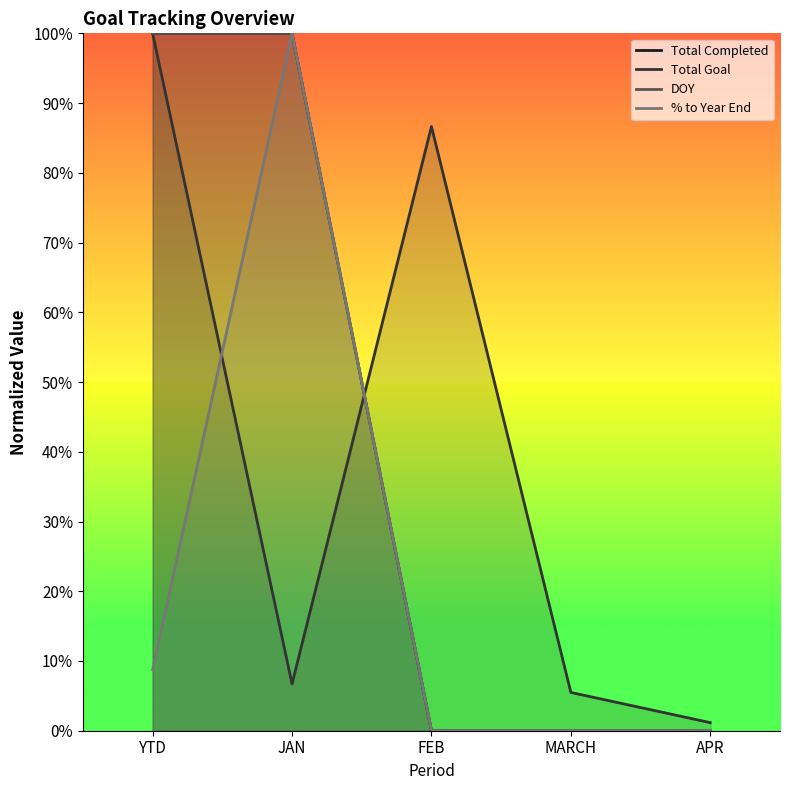

At which label is Total Goal closest to 0?

APR